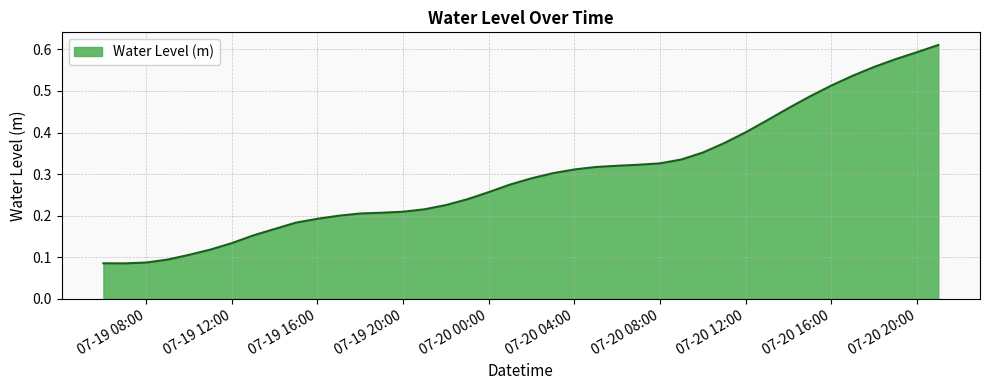

Rank the categories by value from lowest to highest.

2023-07-19 07:00:00, 2023-07-19 06:00:00, 2023-07-19 08:00:00, 2023-07-19 09:00:00, 2023-07-19 10:00:00, 2023-07-19 11:00:00, 2023-07-19 12:00:00, 2023-07-19 13:00:00, 2023-07-19 14:00:00, 2023-07-19 15:00:00, 2023-07-19 16:00:00, 2023-07-19 17:00:00, 2023-07-19 18:00:00, 2023-07-19 19:00:00, 2023-07-19 20:00:00, 2023-07-19 21:00:00, 2023-07-19 22:00:00, 2023-07-19 23:00:00, 2023-07-20 00:00:00, 2023-07-20 01:00:00, 2023-07-20 02:00:00, 2023-07-20 03:00:00, 2023-07-20 04:00:00, 2023-07-20 05:00:00, 2023-07-20 06:00:00, 2023-07-20 07:00:00, 2023-07-20 08:00:00, 2023-07-20 09:00:00, 2023-07-20 10:00:00, 2023-07-20 11:00:00, 2023-07-20 12:00:00, 2023-07-20 13:00:00, 2023-07-20 14:00:00, 2023-07-20 15:00:00, 2023-07-20 16:00:00, 2023-07-20 17:00:00, 2023-07-20 18:00:00, 2023-07-20 19:00:00, 2023-07-20 20:00:00, 2023-07-20 21:00:00